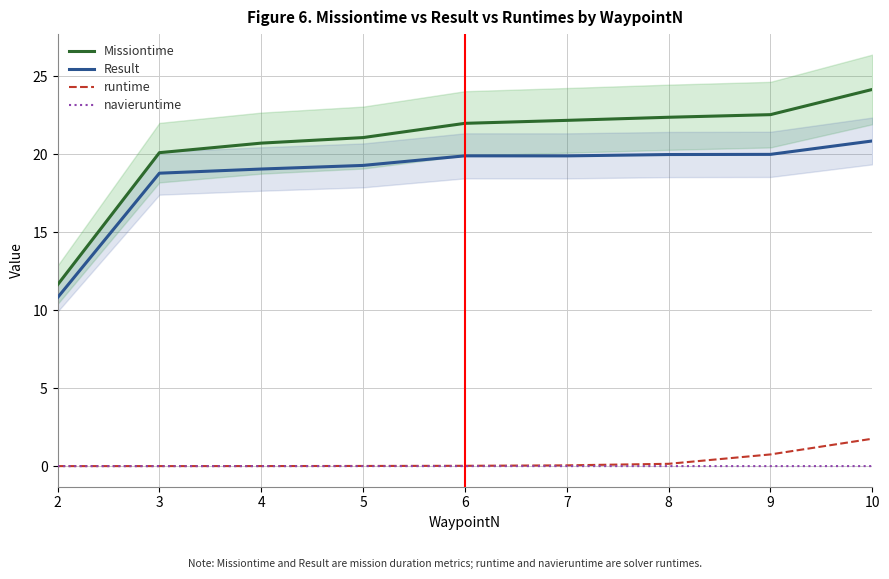

What is the sum of all runtime values?

2.7